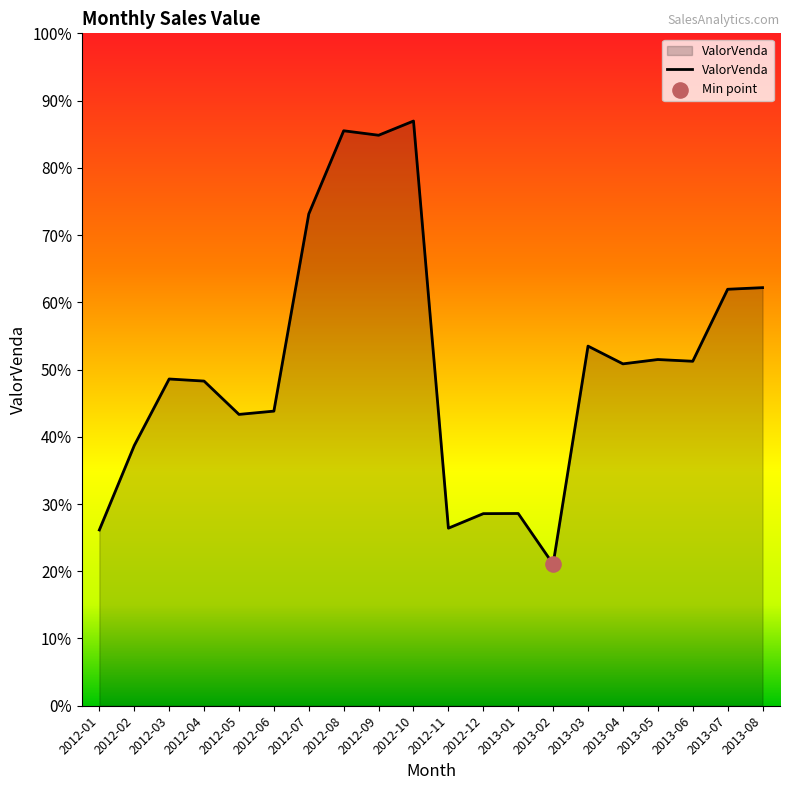

Which has a higher value, 2013-02 or 2012-09?

2012-09